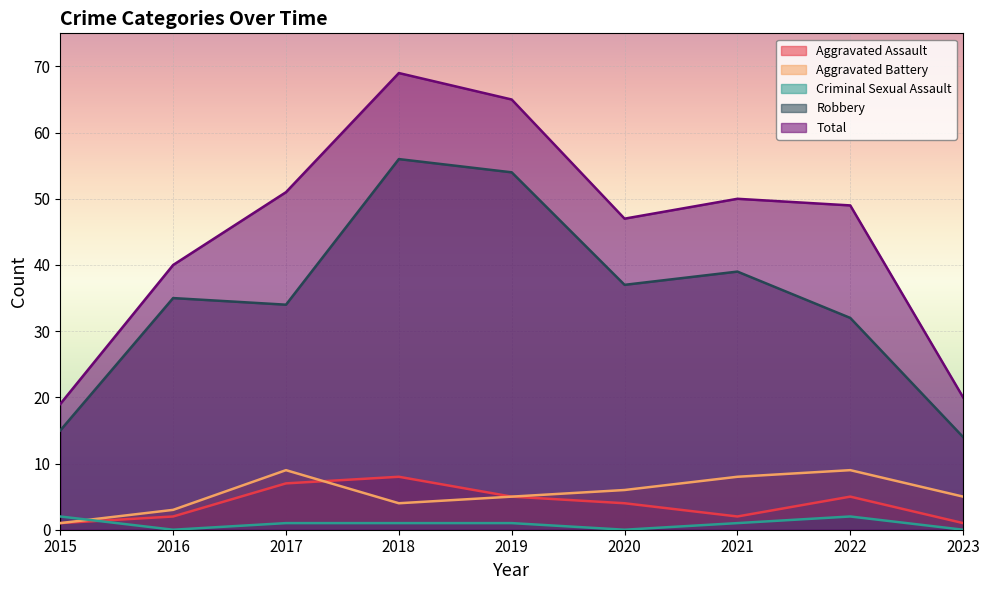

In Aggravated Battery, how many points are higher than both neighbors (excluding endpoints)?

2